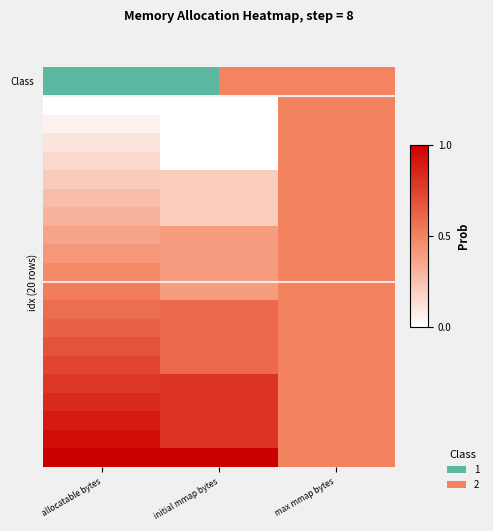

What is the maximum value shown in the chart?

1.0